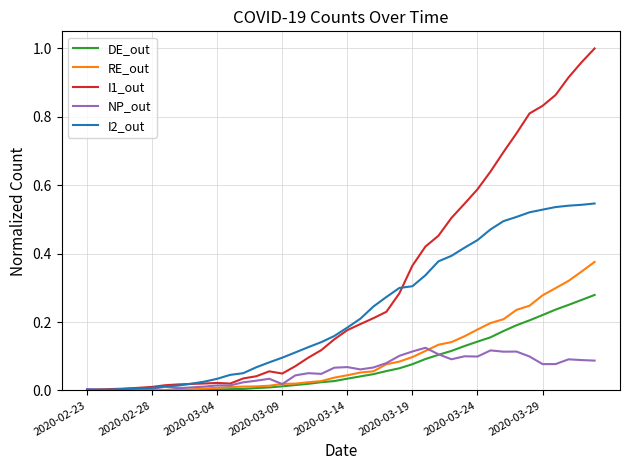

Rank the series by their maximum value, from highest to lowest.

I1_out, I2_out, RE_out, DE_out, NP_out